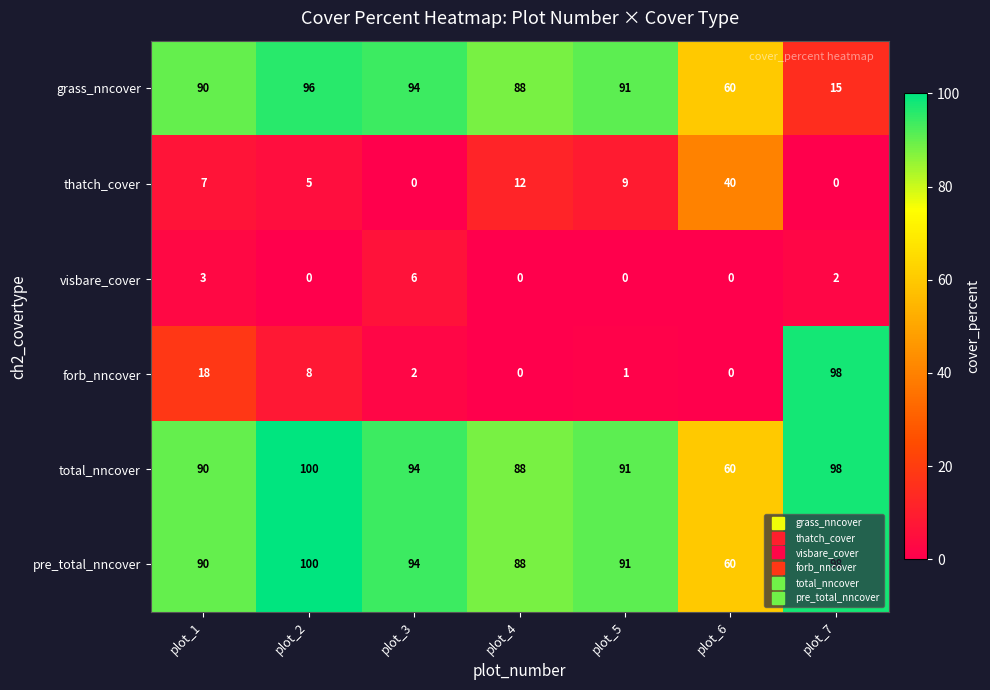

Count the number of data series in this chart.

6